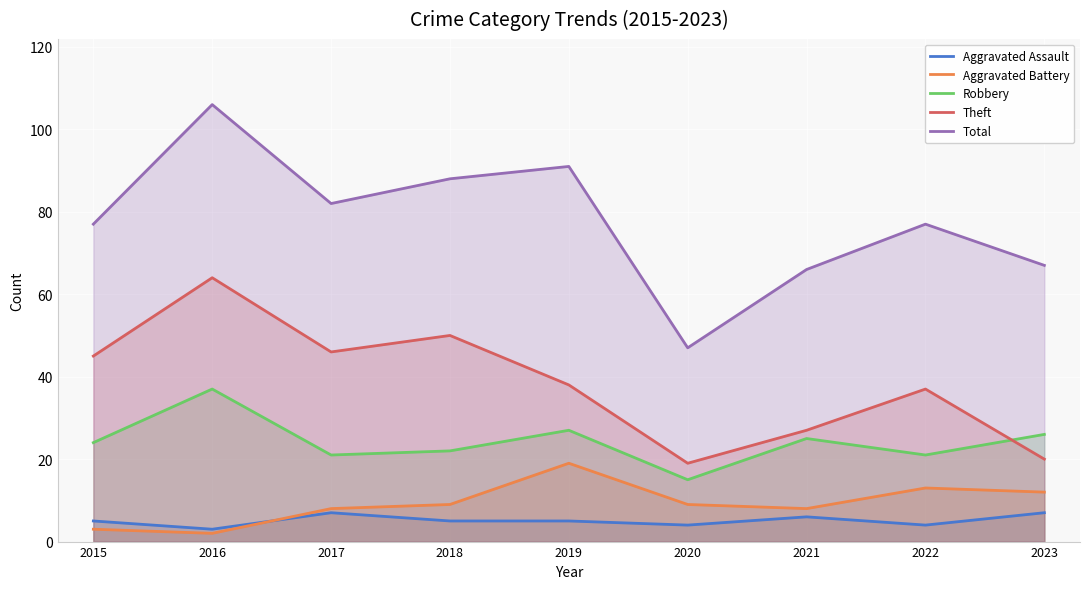

Which category has the lowest value across all series?

2016